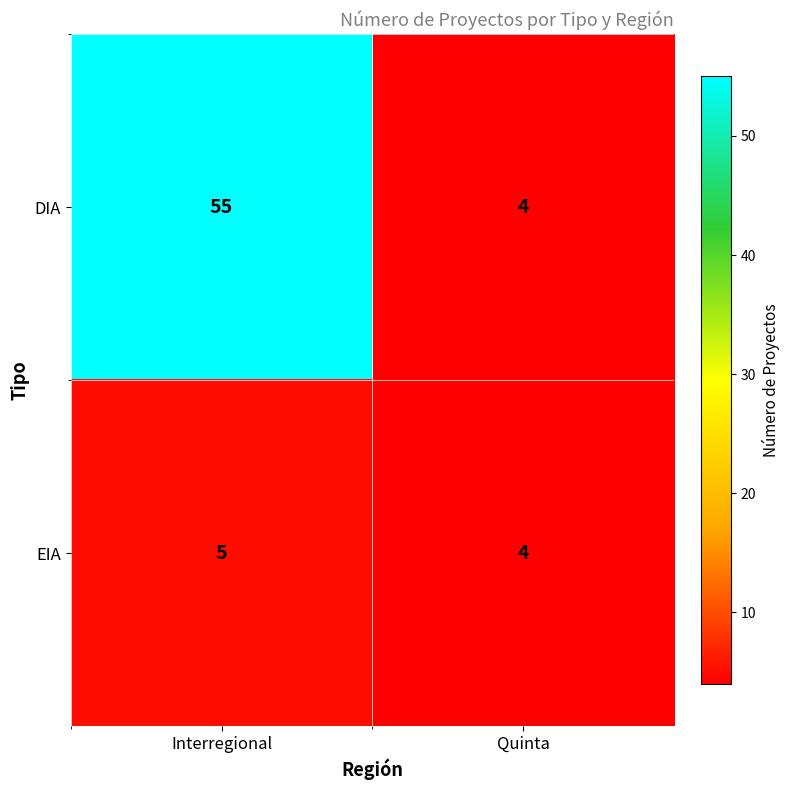

The value of DIA at Quinta is 7. True or false?

False